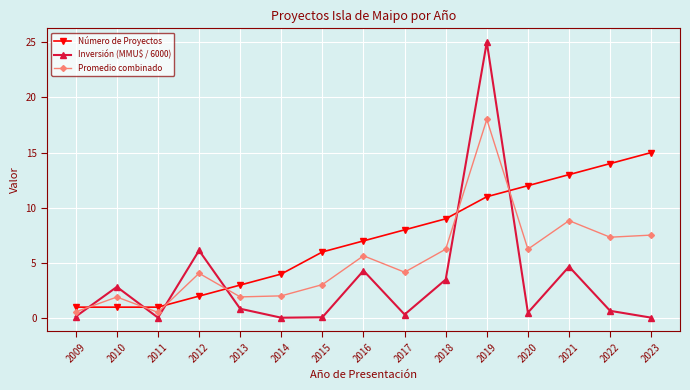

At which category is the sum across all series the highest?

2019